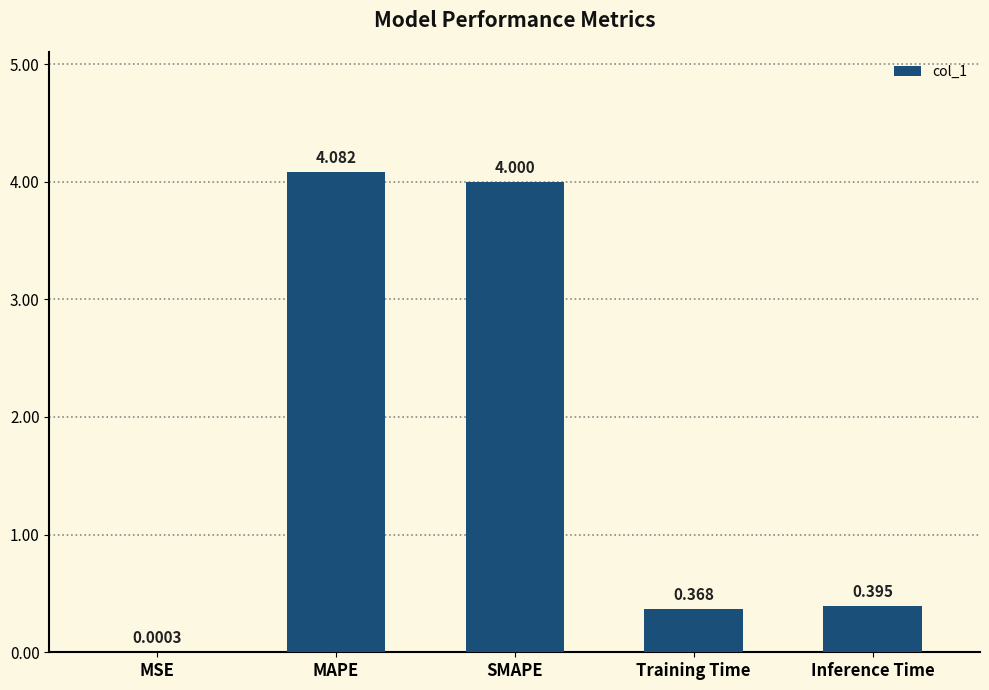

At which category does the chart reach its peak across all series?

MAPE